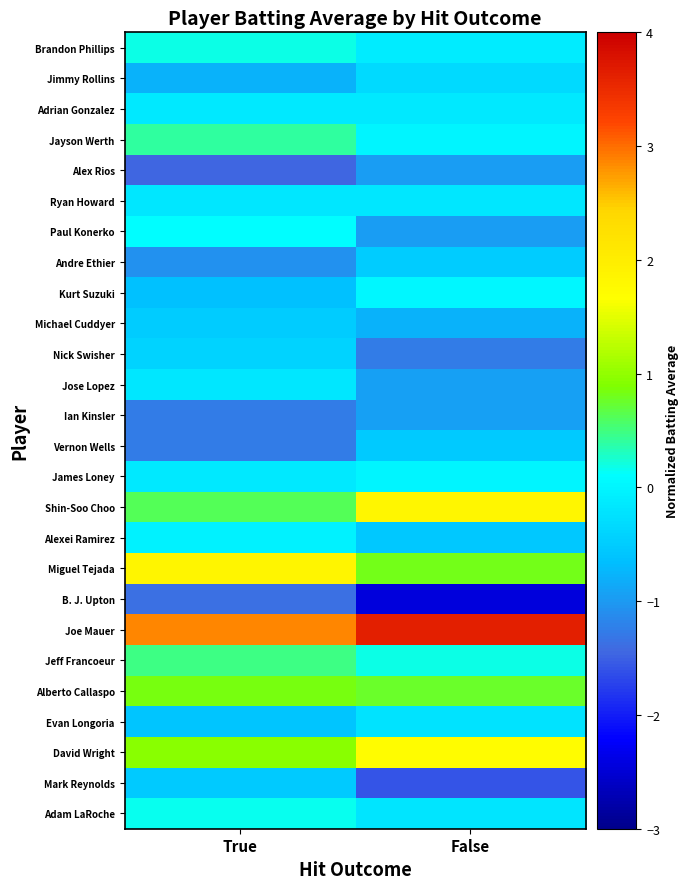

Reading left to right, extract all data points from this chart.

Brandon Phillips: True=0.2	False=-0.1
Jimmy Rollins: True=-0.8	False=-0.3
Adrian Gonzalez: True=-0.1	False=-0.1
Jayson Werth: True=0.4	False=0.0
Alex Rios: True=-1.5	False=-1.0
Ryan Howard: True=-0.2	False=-0.2
Paul Konerko: True=0.1	False=-1.0
Andre Ethier: True=-1.1	False=-0.5
Kurt Suzuki: True=-0.6	False=0.0
Michael Cuddyer: True=-0.5	False=-0.8
Nick Swisher: True=-0.4	False=-1.3
Jose Lopez: True=-0.2	False=-0.9
Ian Kinsler: True=-1.3	False=-0.9
Vernon Wells: True=-1.3	False=-0.5
James Loney: True=-0.2	False=-0.0
Shin-Soo Choo: True=0.6	False=1.8
Alexei Ramirez: True=-0.0	False=-0.5
Miguel Tejada: True=1.8	False=0.8
B. J. Upton: True=-1.4	False=-2.4
Joe Mauer: True=2.9	False=3.6
Jeff Francoeur: True=0.5	False=0.2
Alberto Callaspo: True=0.9	False=0.8
Evan Longoria: True=-0.6	False=-0.2
David Wright: True=1.0	False=1.7
Mark Reynolds: True=-0.5	False=-1.6
Adam LaRoche: True=0.1	False=-0.2